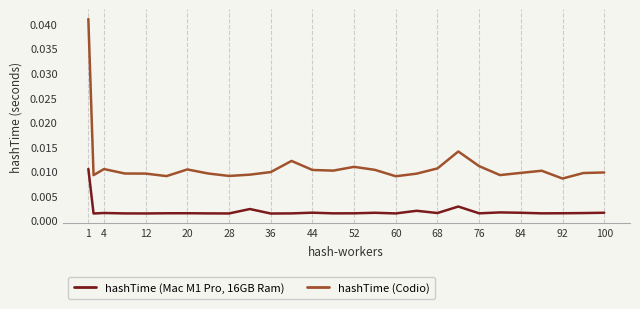

At how many categories does at least one series exceed 0?

27